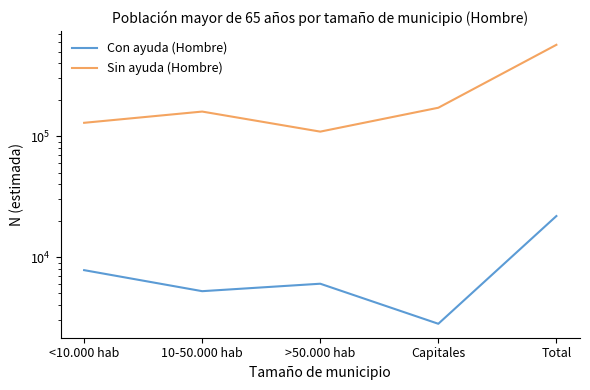

Where does the Sin ayuda (Hombre) series first go above 159719?

Capitales